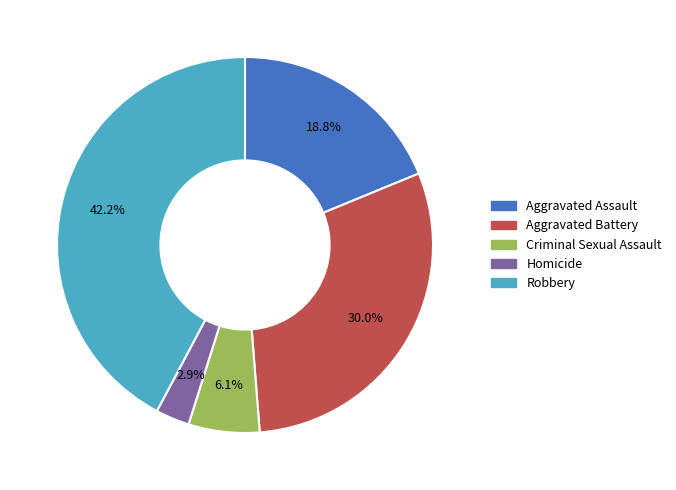

Is there any slice that represents more than half of the pie?

No